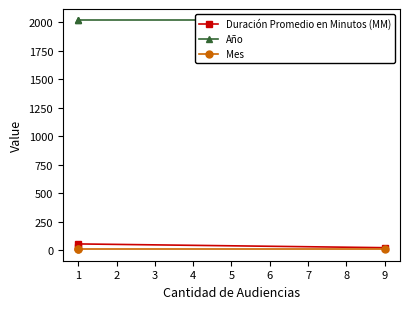

The Mes series shows 9 at 9. True or false?

True